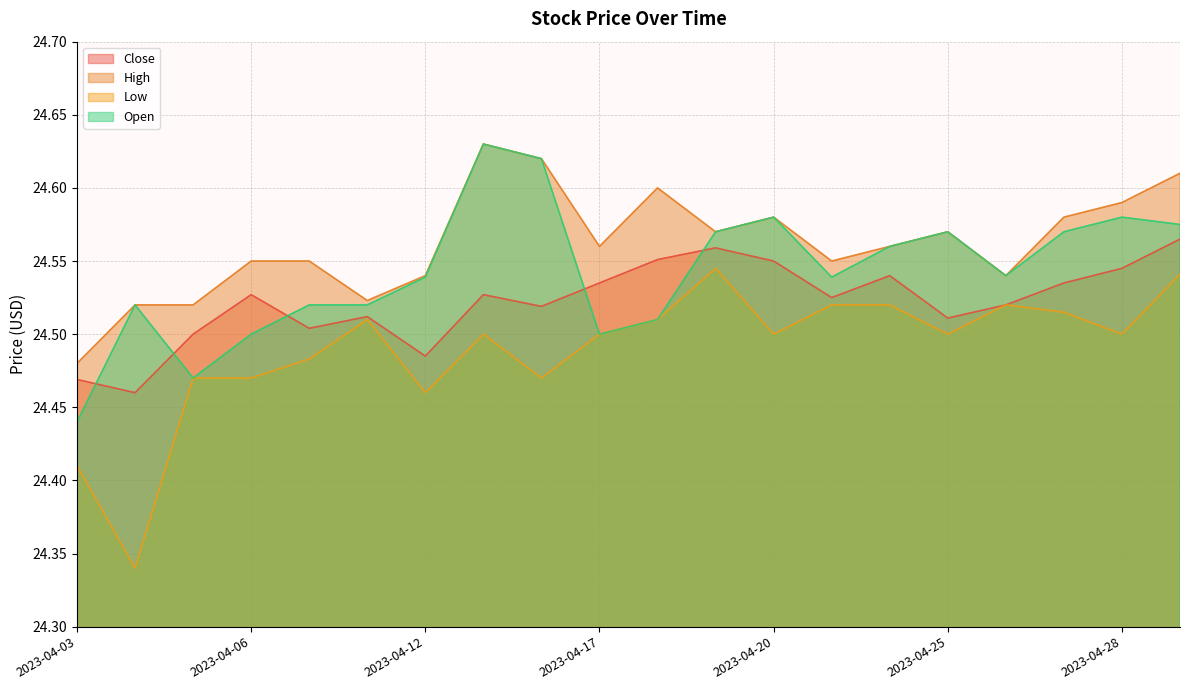

What is the maximum value shown in the chart?

24.6